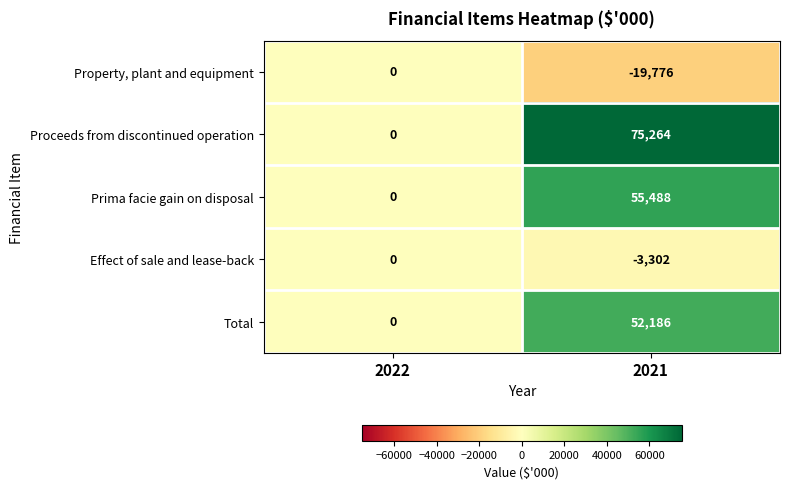

What is the lowest value of the Effect of sale and lease-back series?

-3302